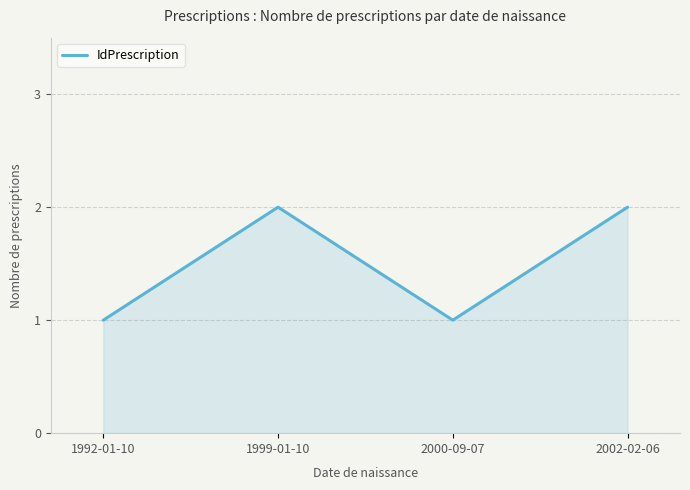

Reading left to right, list all the values displayed in this chart.

1992-01-10=1	1999-01-10=2	2000-09-07=1	2002-02-06=2